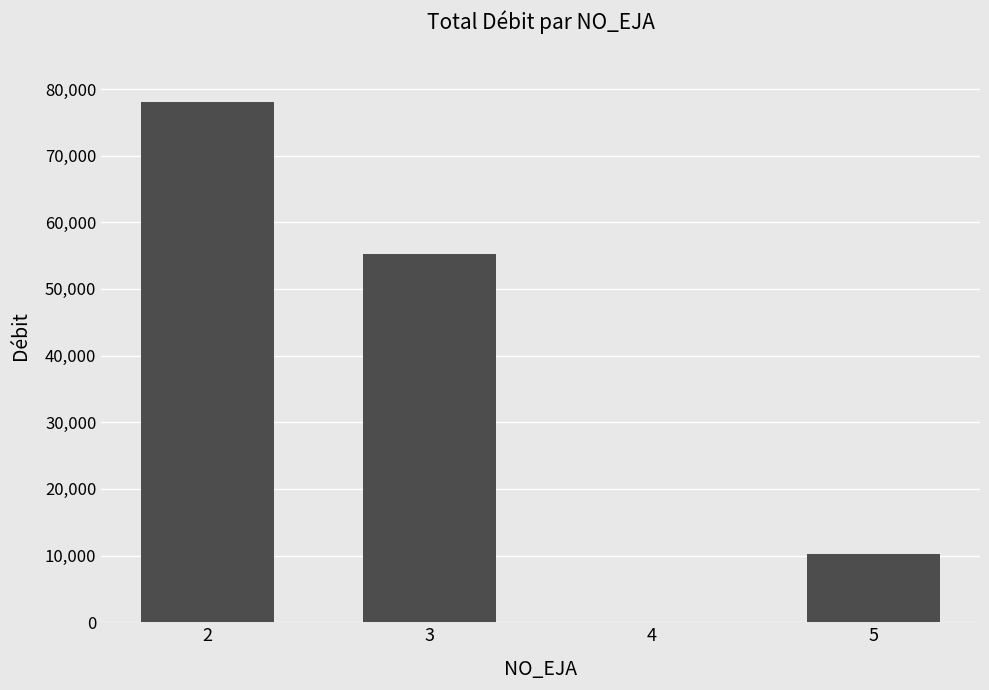

What is the change in value from 3 to 5?

-44886.5